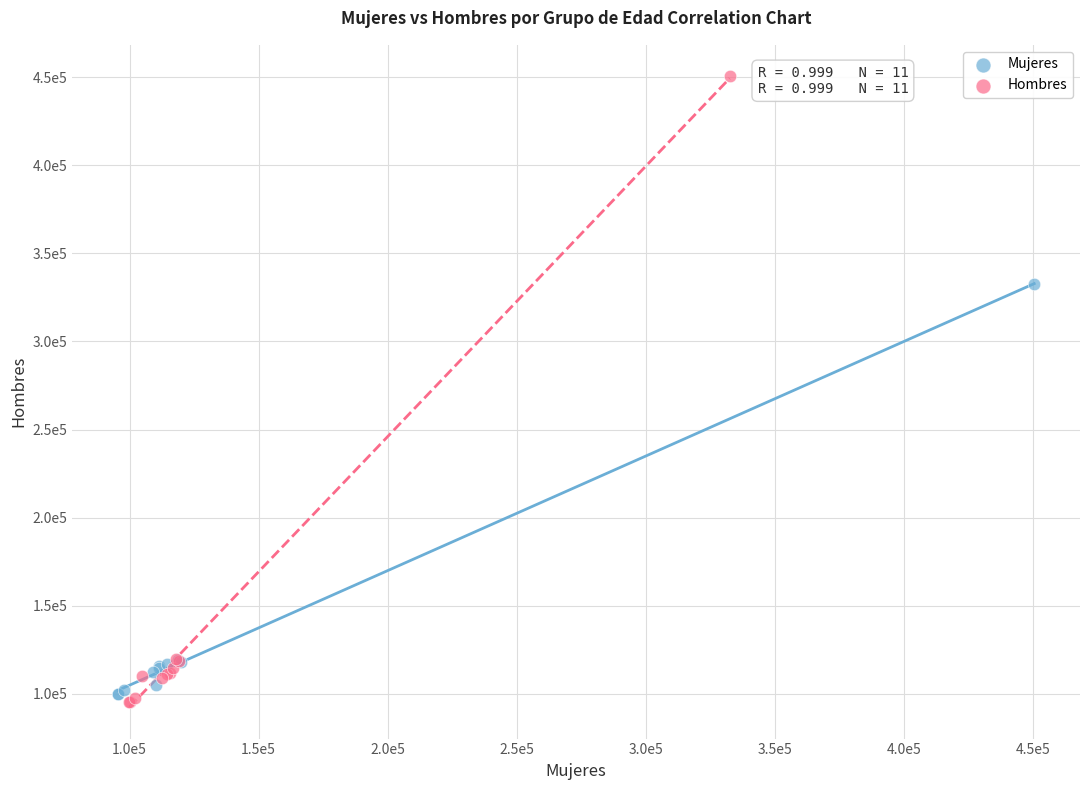

What are all the series names shown in the legend?

Mujeres, Hombres